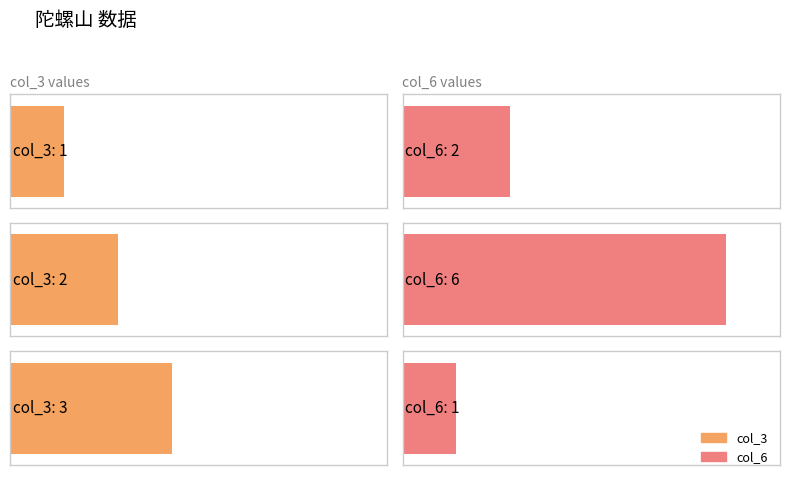

Which has a higher value, 陀螺山-2 or 陀螺山-1?

陀螺山-2